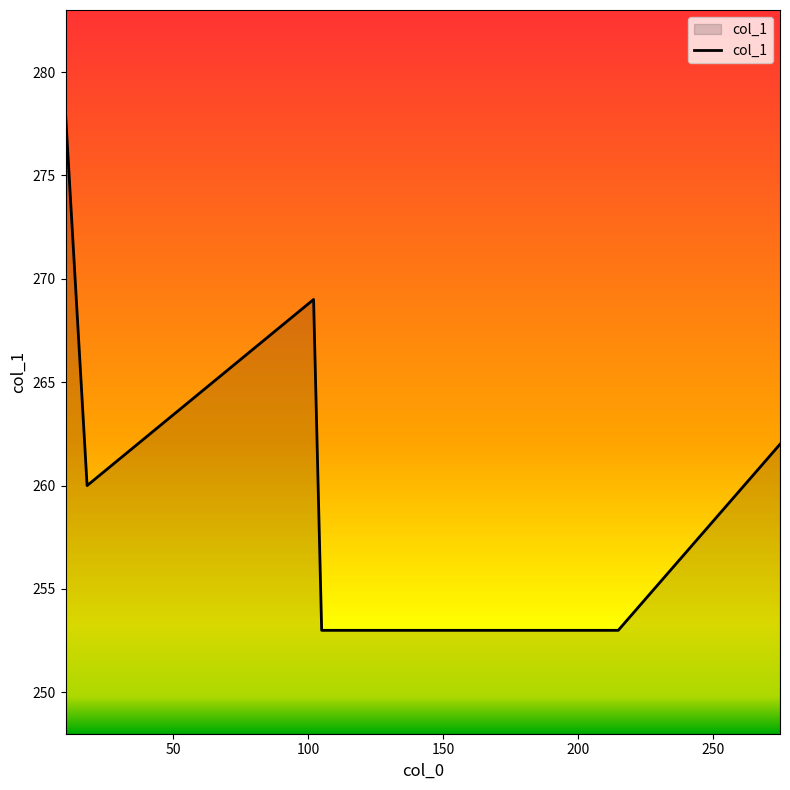

True or false: the data has more than 0 interior local peaks.

True